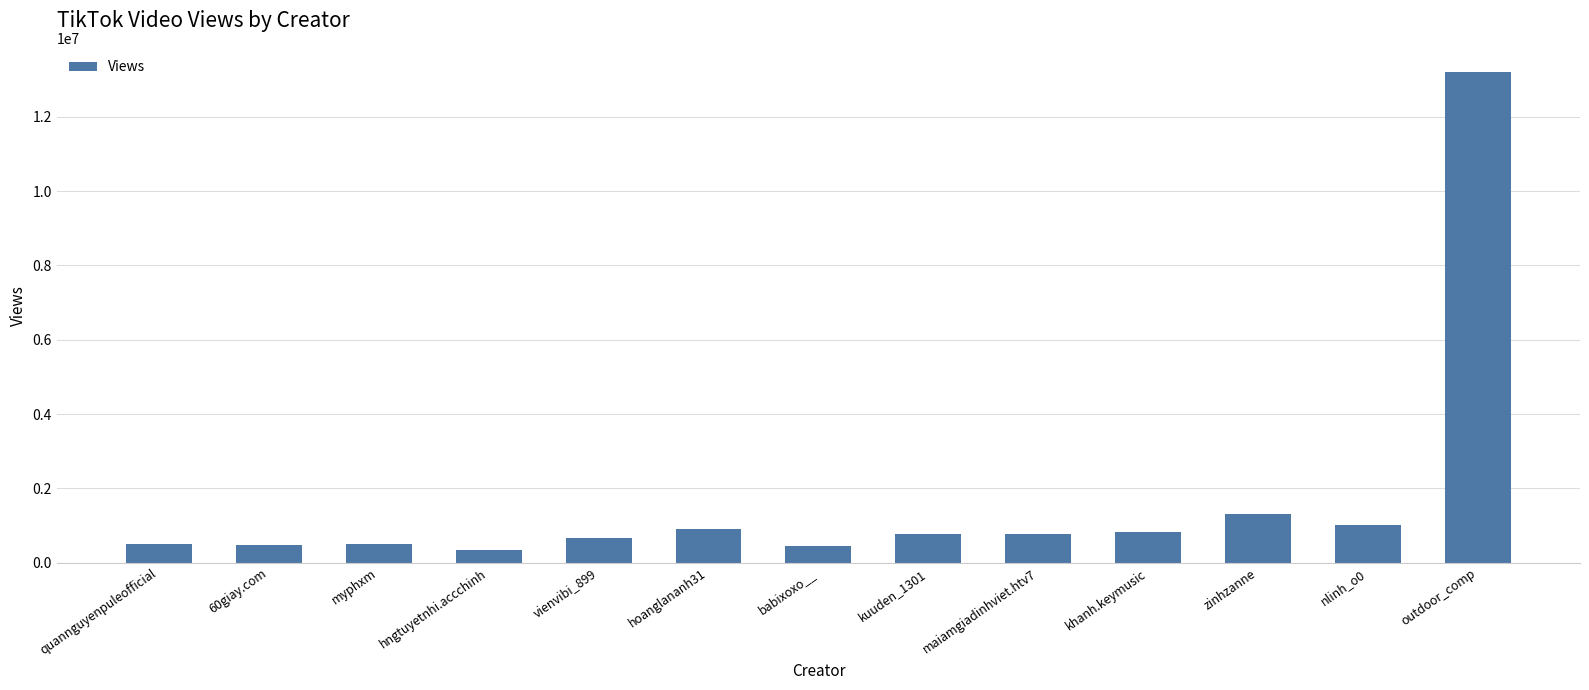

The chart shows a value of 1386263 at khanh.keymusic. True or false?

False